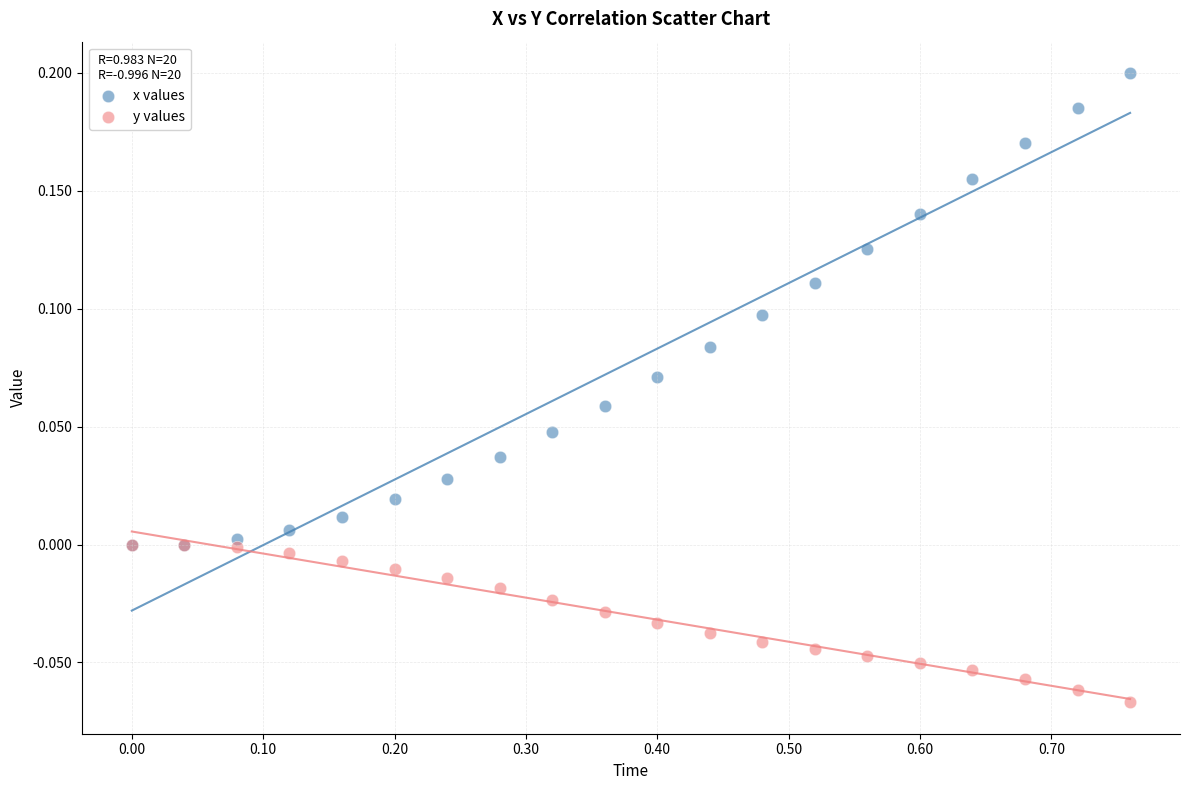

Which series reaches the maximum Y coordinate?

x values